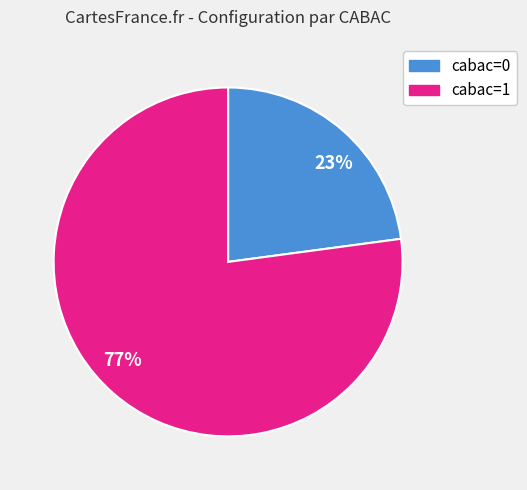

What is the largest slice in the pie chart?

77%